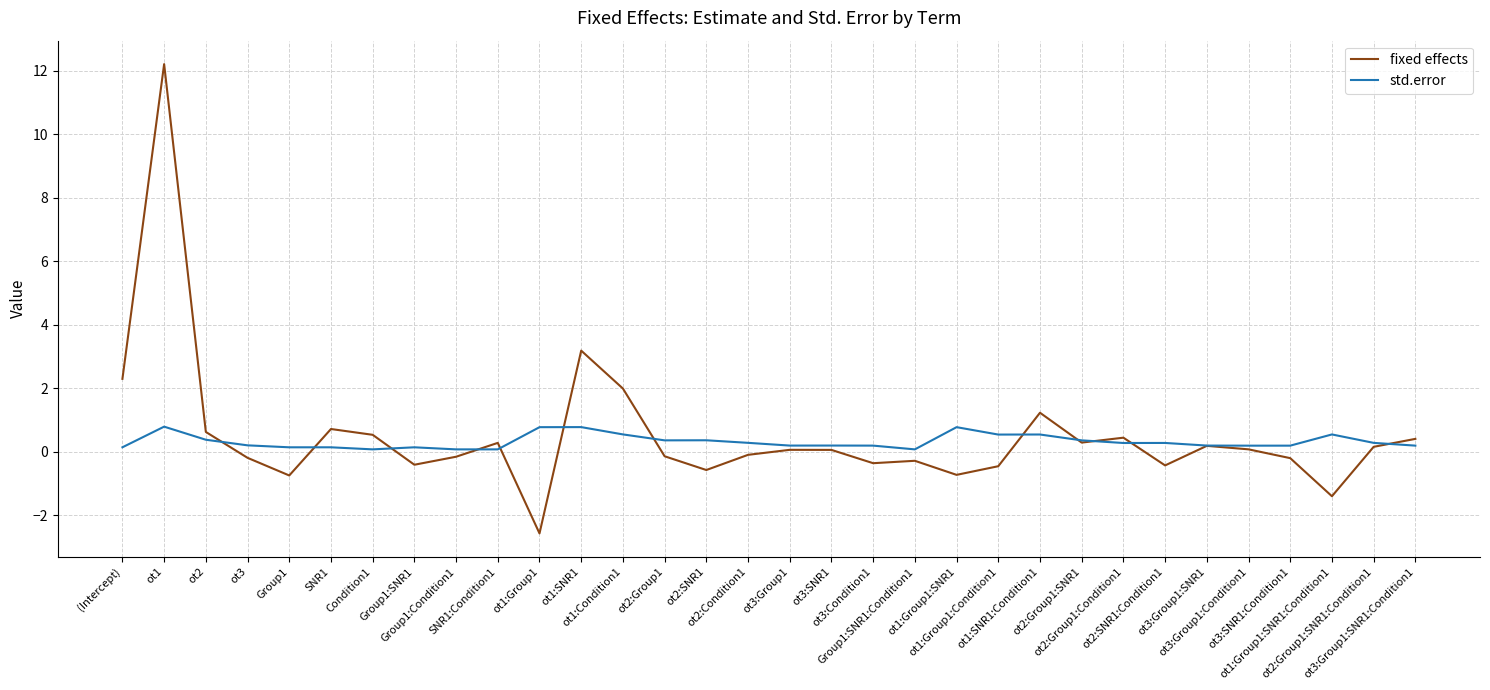

Between which two adjacent categories do fixed effects and std.error first intersect?

ot2 and ot3